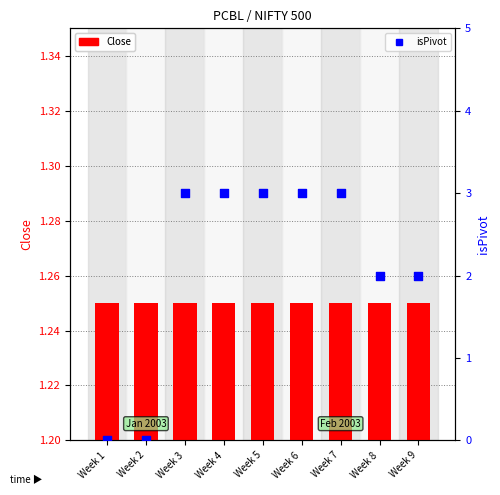

Which series has the largest Y range (max minus min)?

isPivot